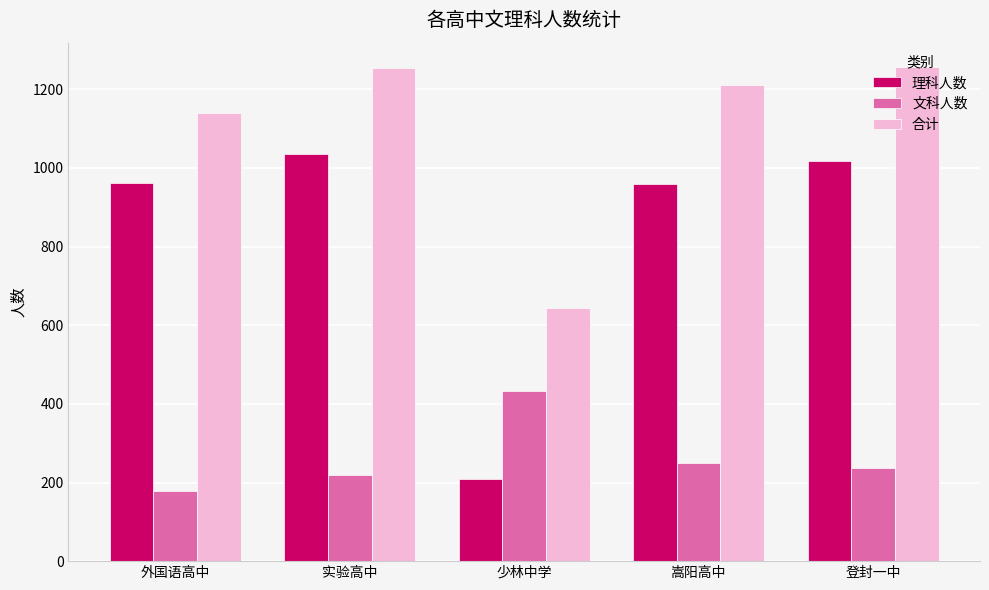

What is the sum of all 理科人数 values?

4186